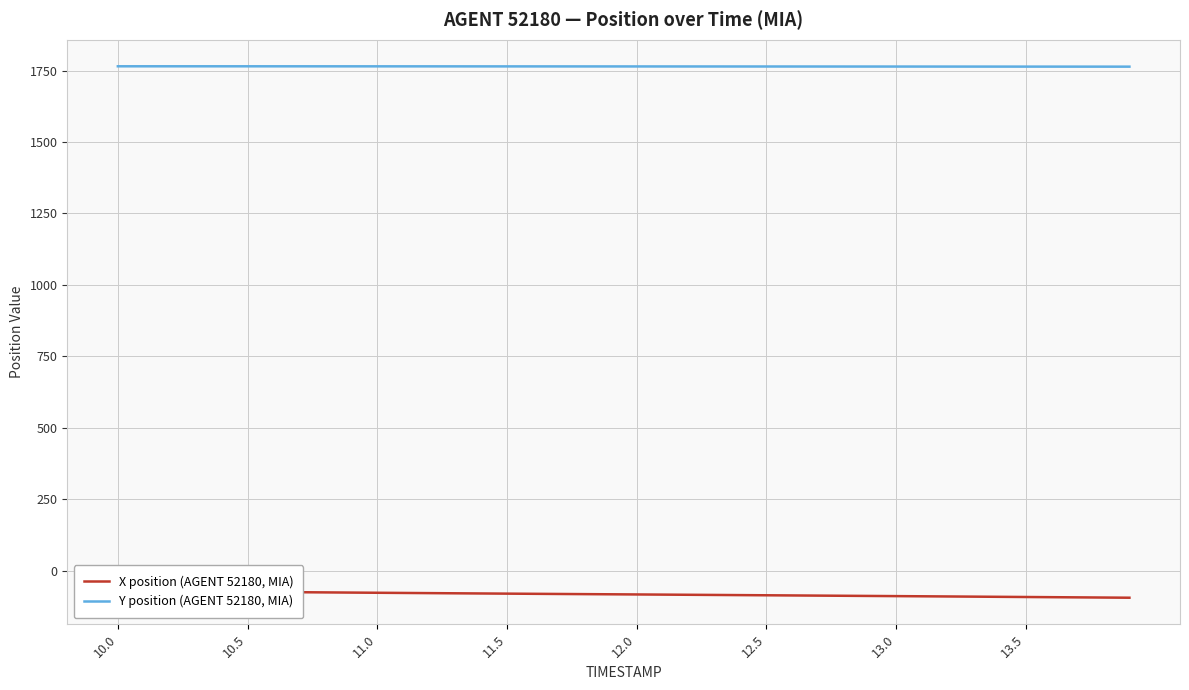

True or false: Y position (AGENT 52180, MIA) has more than 0 interior local peaks.

True